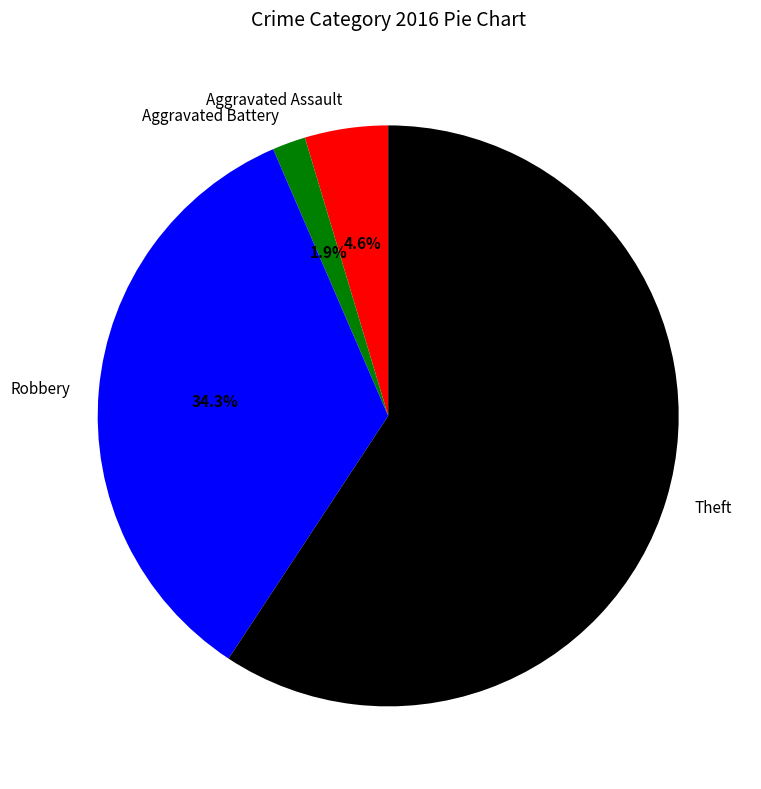

Is there any slice that represents more than half of the pie?

Yes